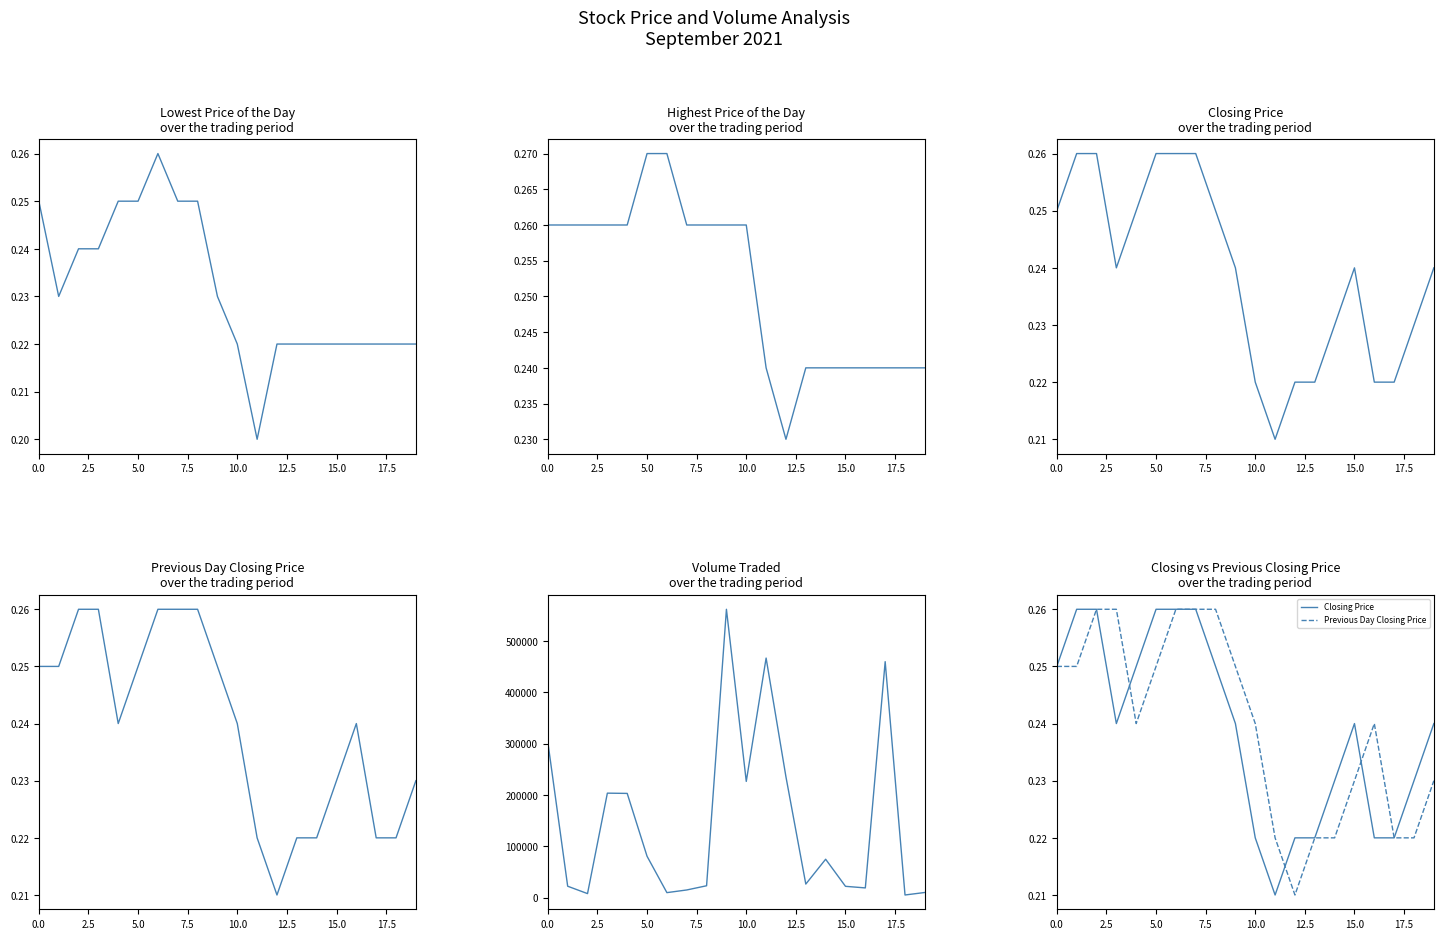

At which category does Highest Price of the Day reach its first local valley?

12